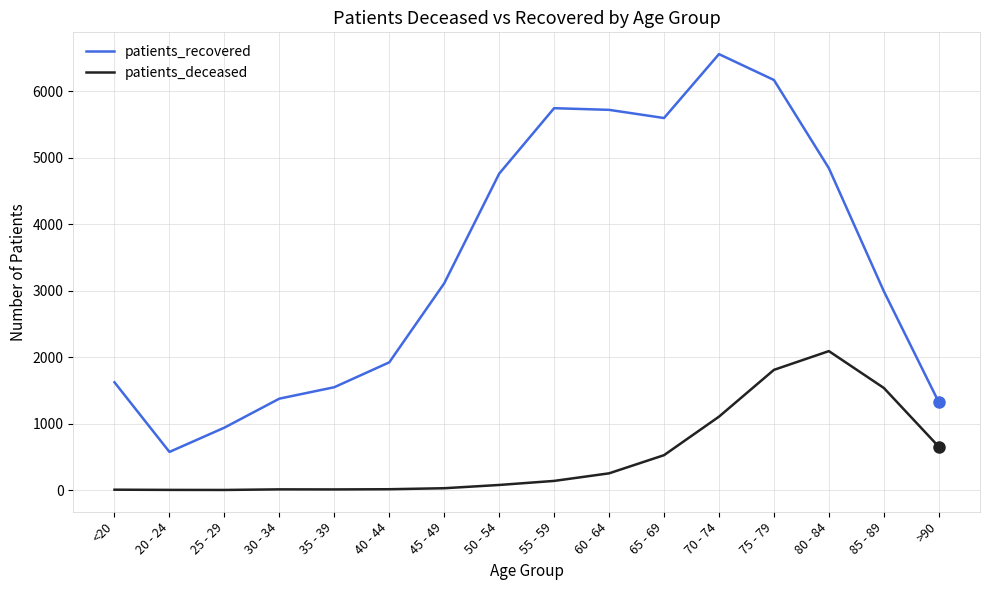

Is the value of patients_recovered at 85 - 89 greater than the value of patients_deceased at 25 - 29?

Yes